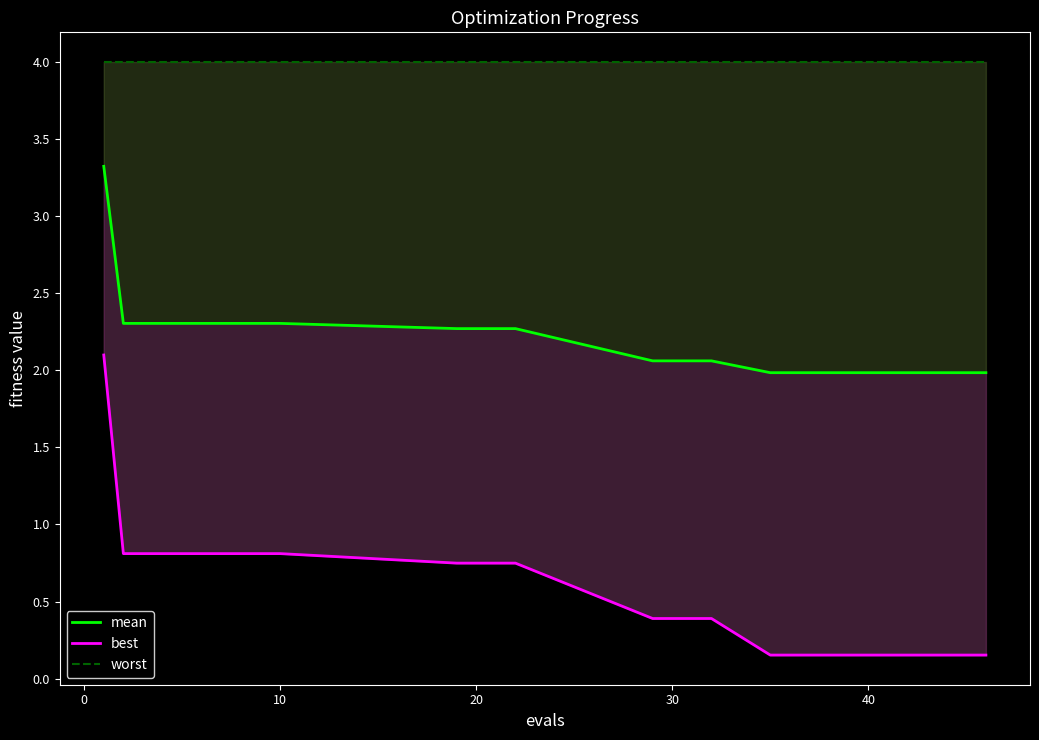

What is the difference between the maximum and minimum values in the best series?

1.9